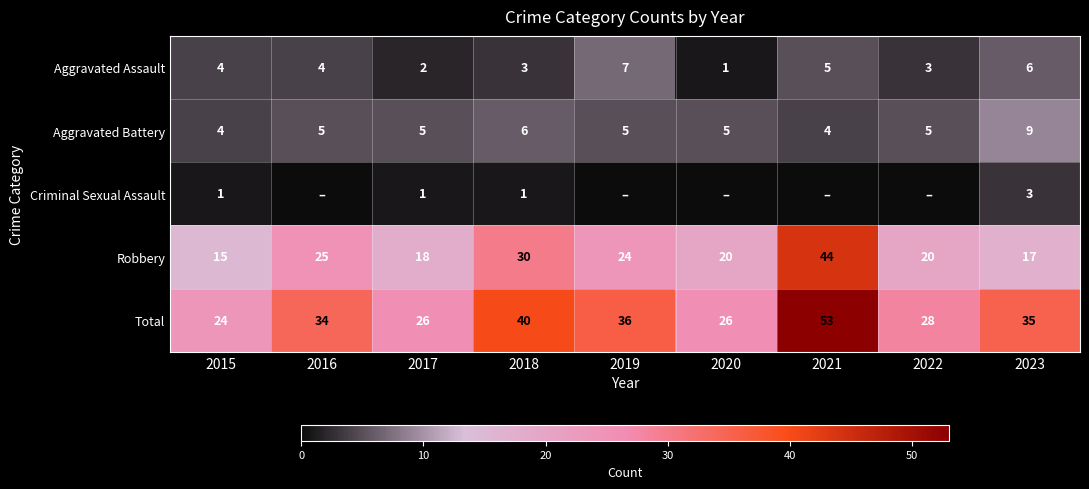

Which category has the lowest value across all series?

2016